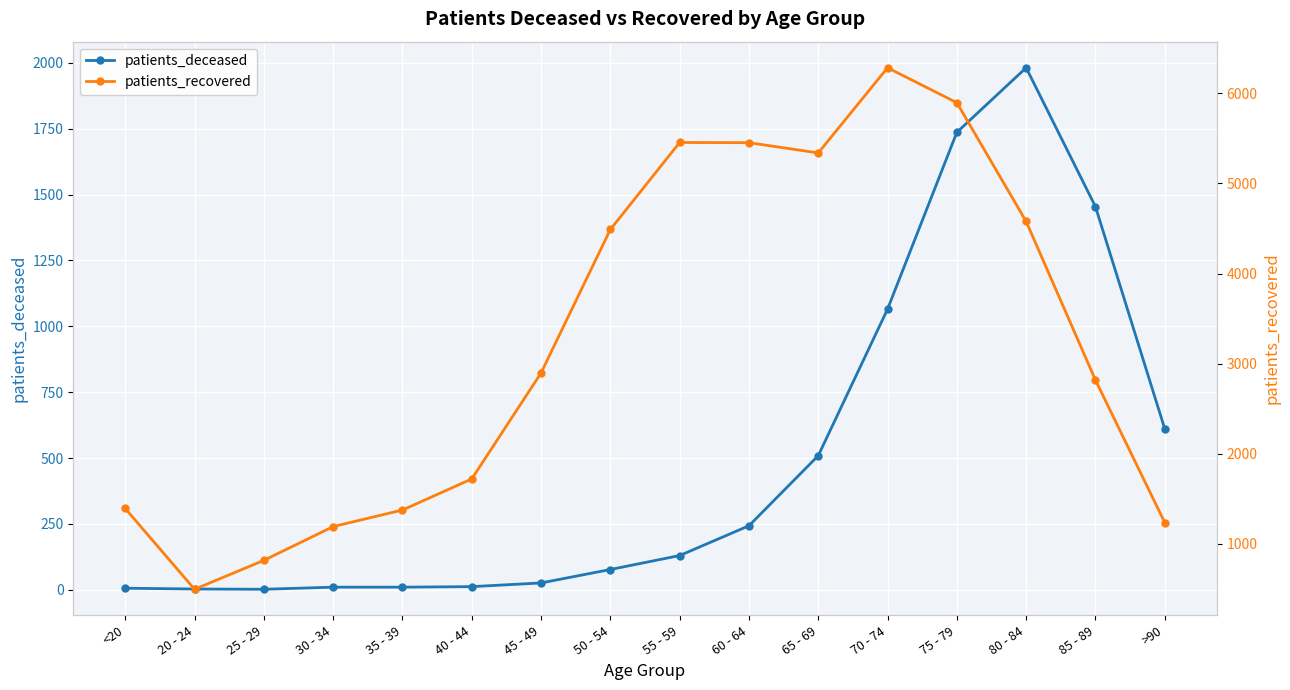

Is the value of patients_deceased at 45 - 49 greater than the value of patients_recovered at 80 - 84?

No